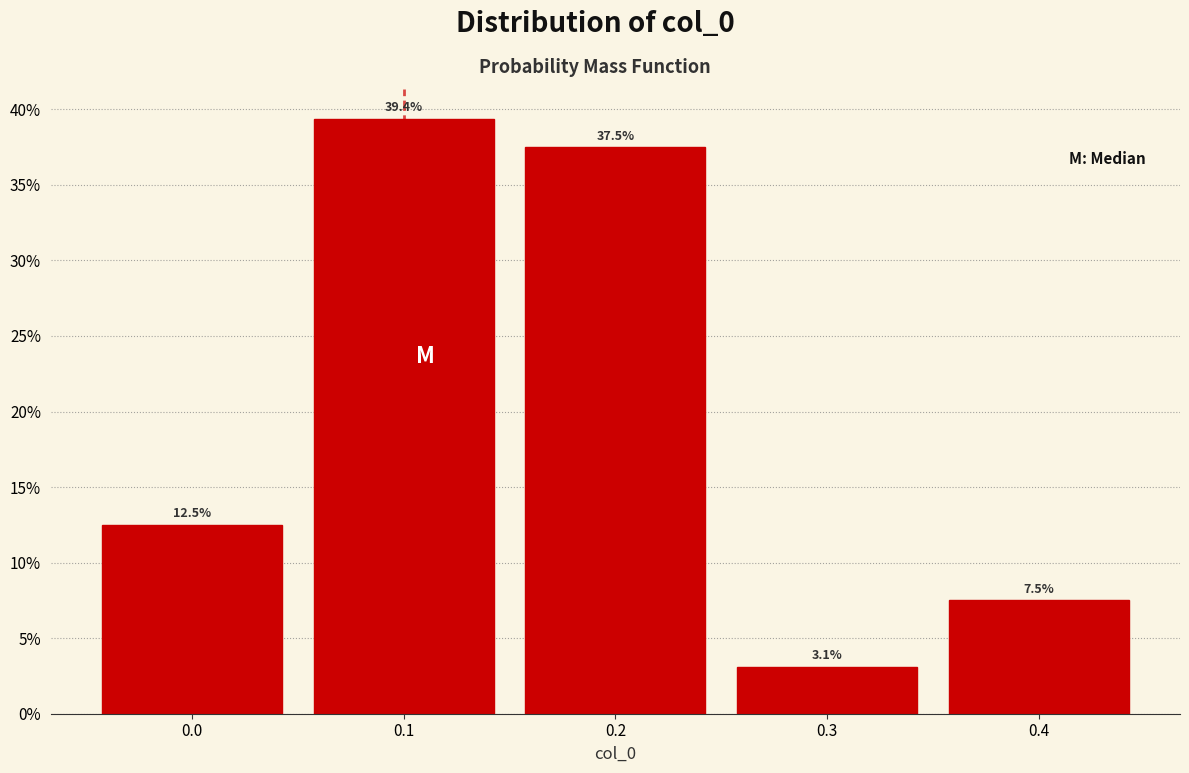

Reading left to right, transcribe this chart: for each bar, give the range it covers on the x-axis and its height.

-0.05 to 0.05: 12.5
0.05 to 0.15: 39.4
0.15 to 0.25: 37.5
0.25 to 0.35: 3.1
0.35 to 0.45: 7.5